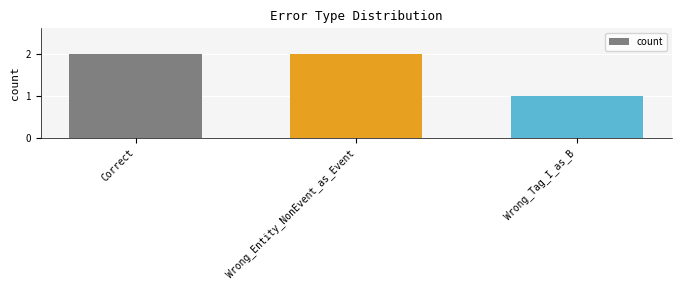

What is the sum of all values?

5